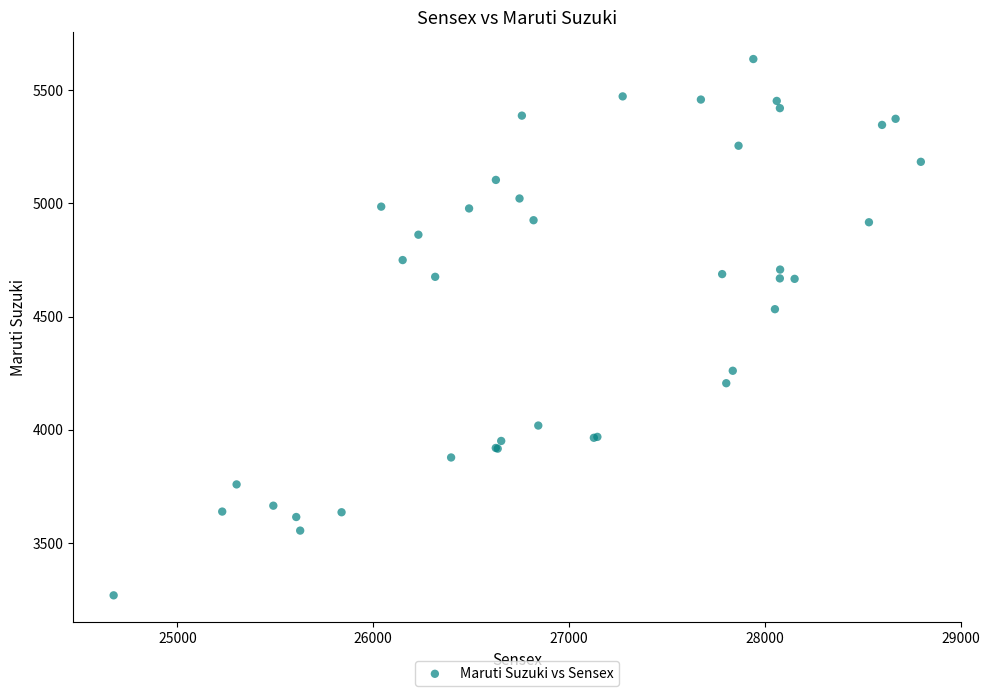

What Y value in the scatter plot is closest to 4453?

4533